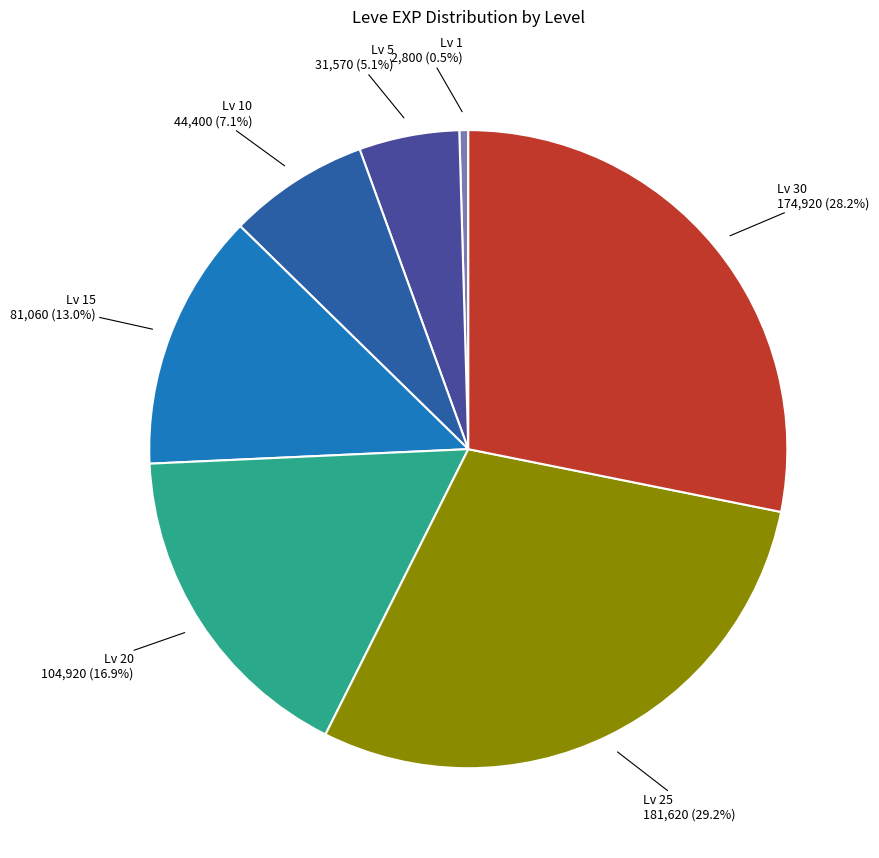

Which has a higher value, Lv 25 or Lv 20?

Lv 25